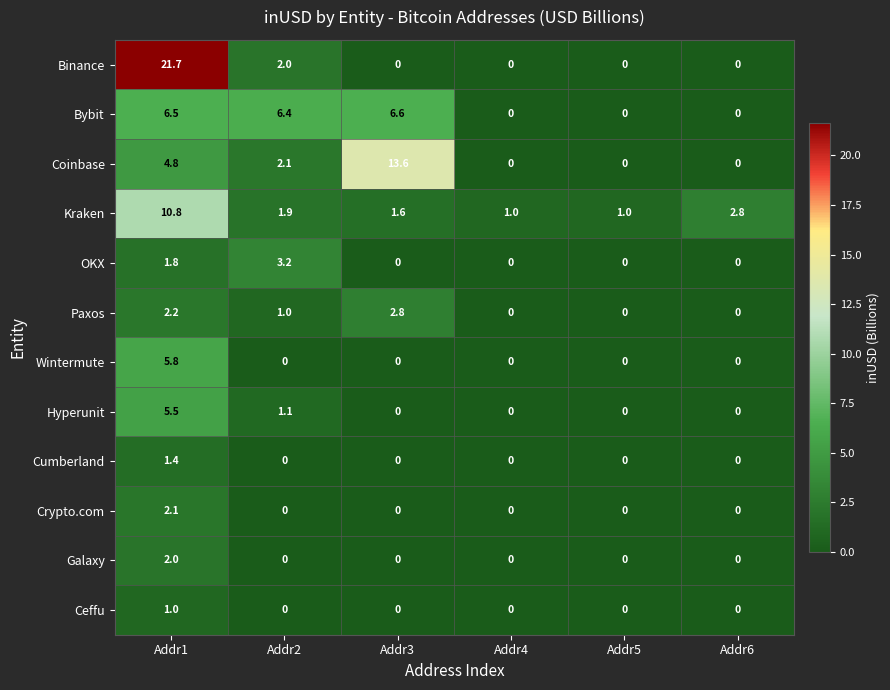

Between Addr2 and Addr3, which series saw the biggest shift?

Coinbase